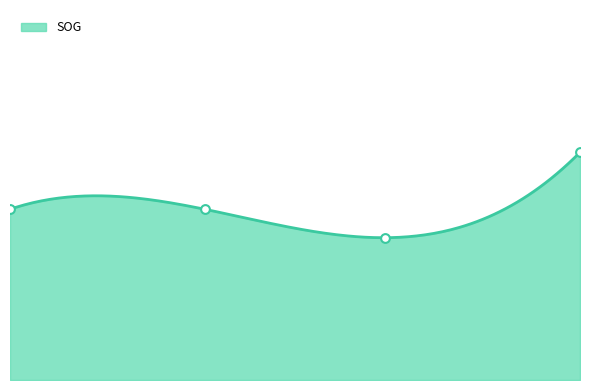

What is the change in value from 2024-04-23 03:17:00 to 2024-04-23 03:31:00?

+0.3